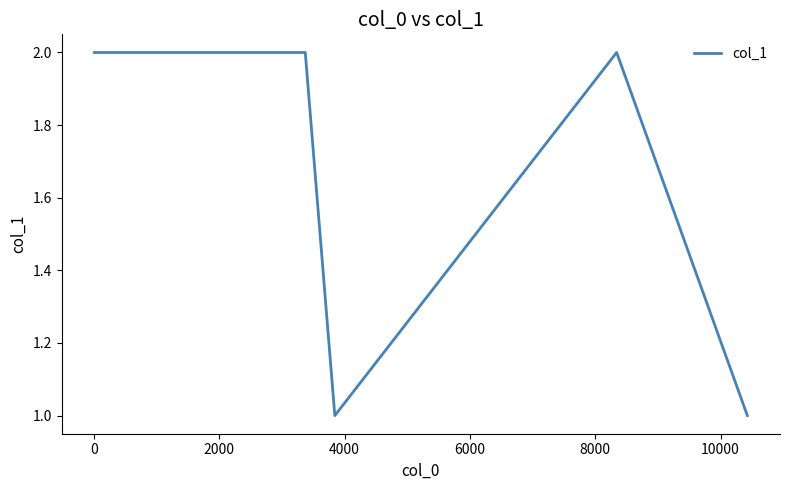

Reading left to right, extract all data points from this chart.

2	2	2	1	2	1